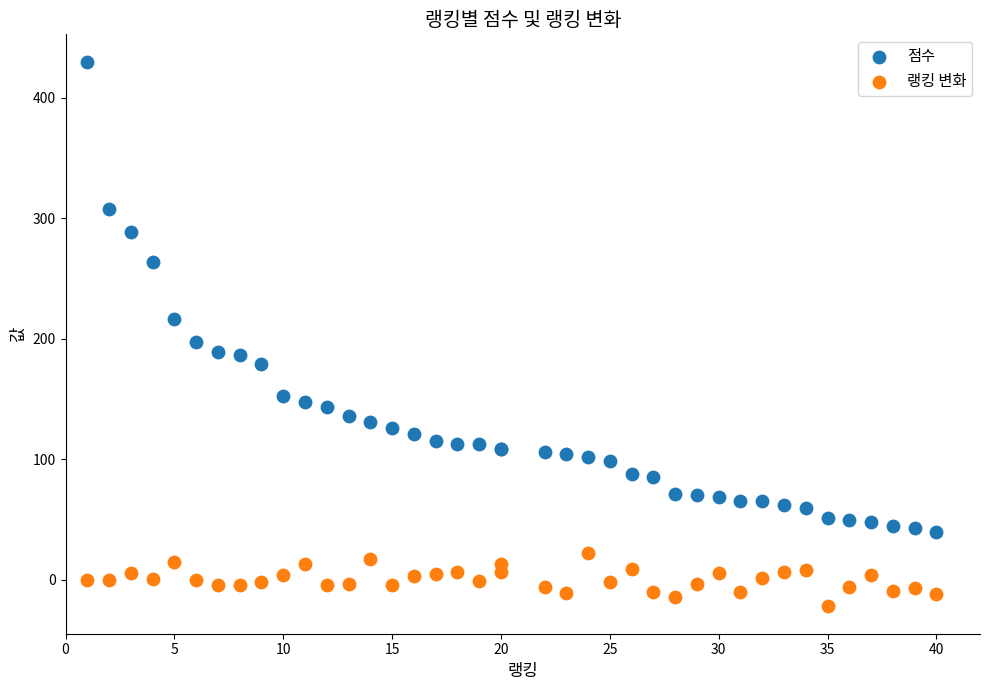

Which series has the widest spread of Y values?

점수